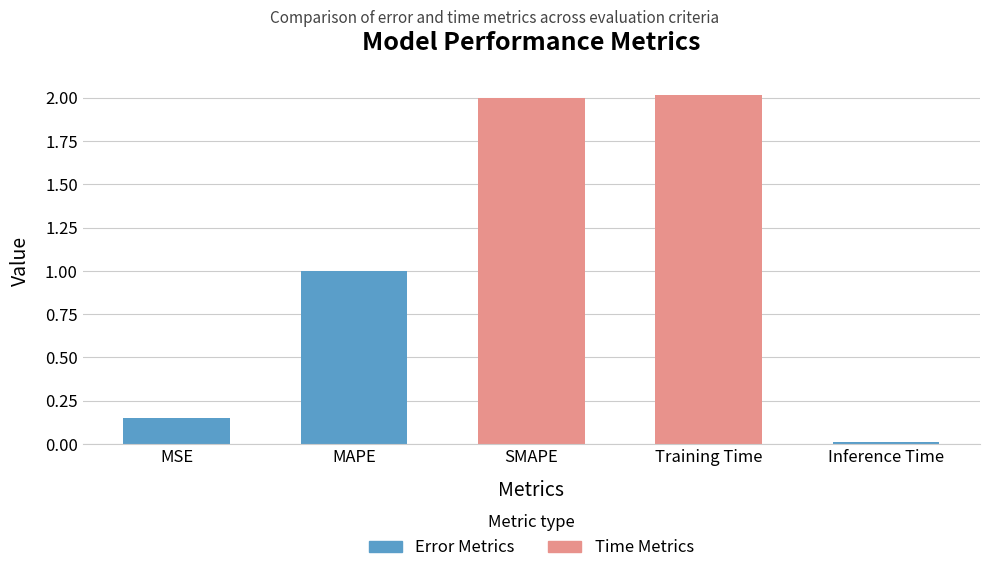

What is the greatest value displayed?

2.0